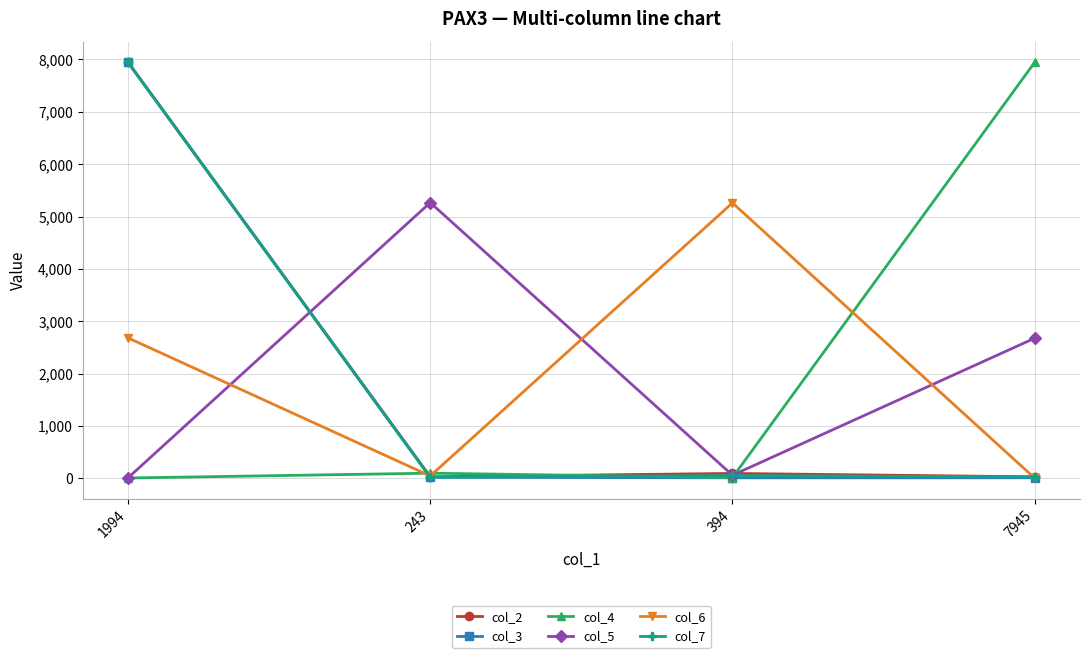

Is this an area chart (filled region under the line)?

No